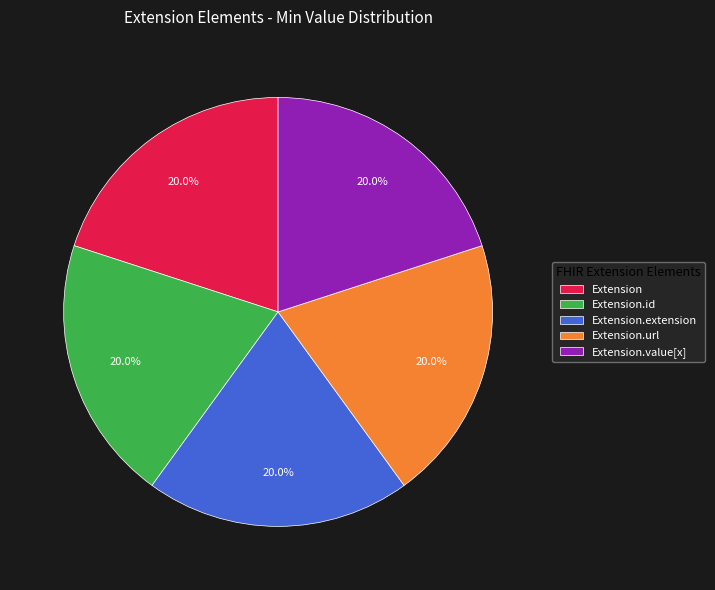

Is there a majority slice in this chart?

No